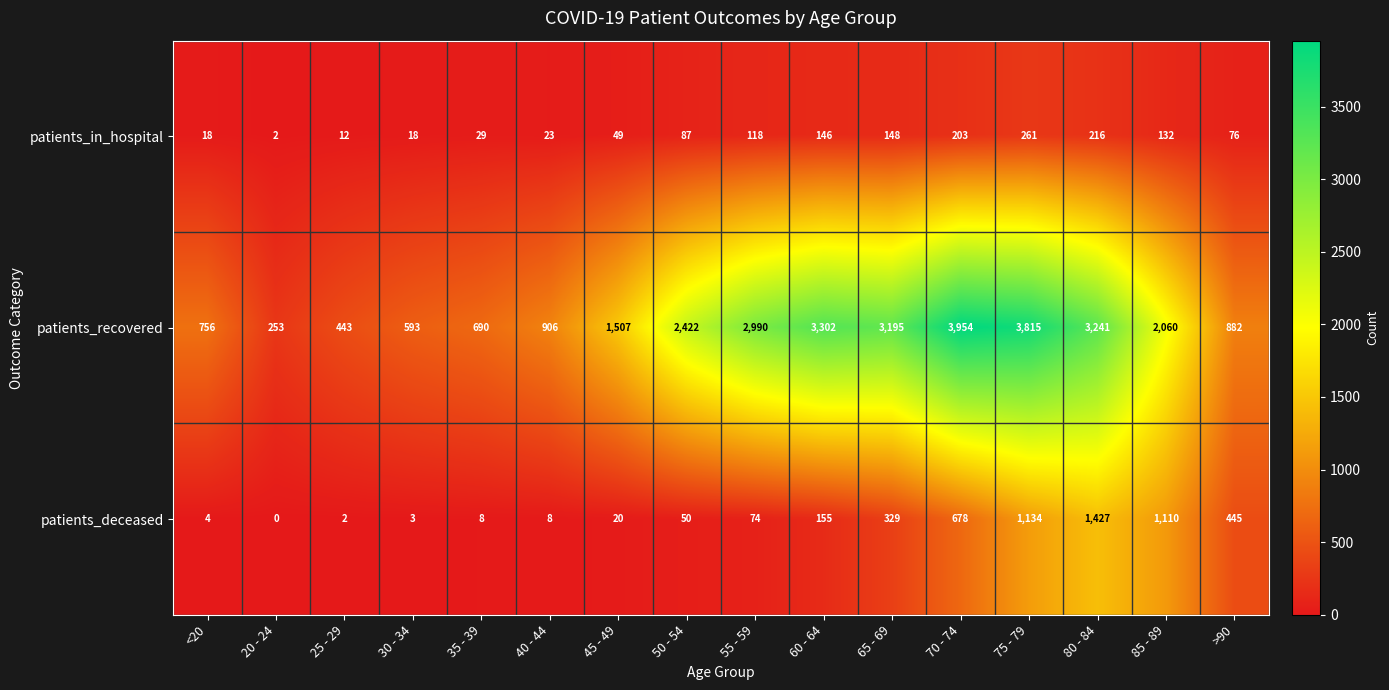

At which label is patients_recovered closest to 2103?

85 - 89